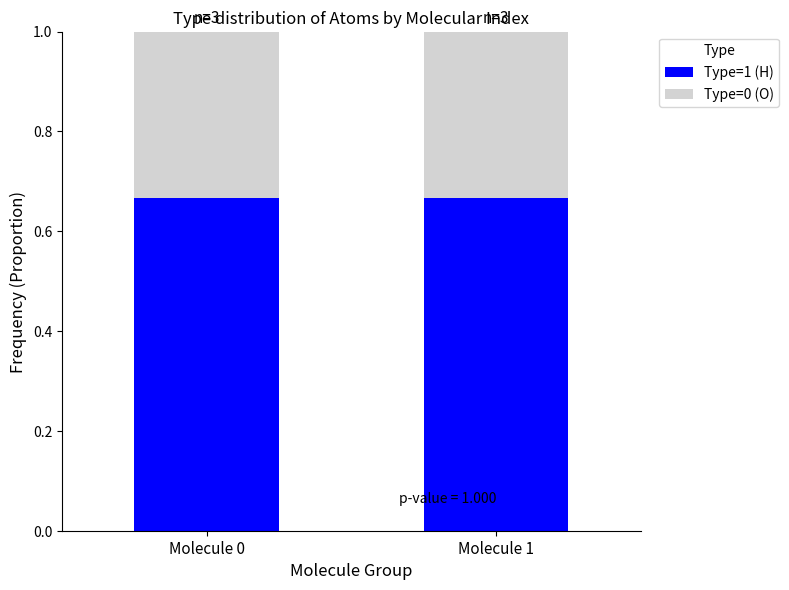

What is the total value across all series at Molecule 0?

1.0